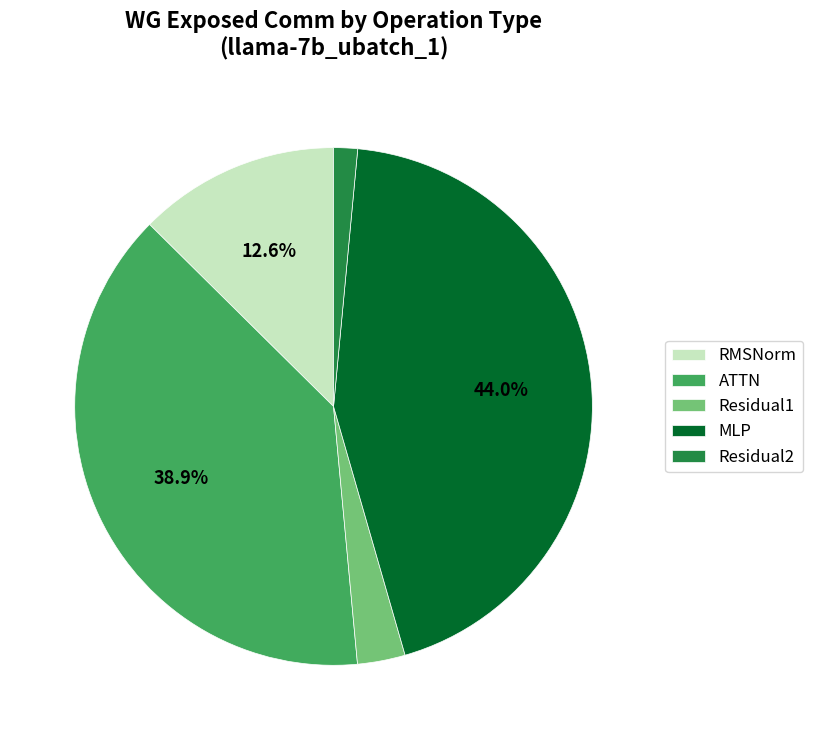

To the nearest percent, what percentage of the pie is MLP?

44%